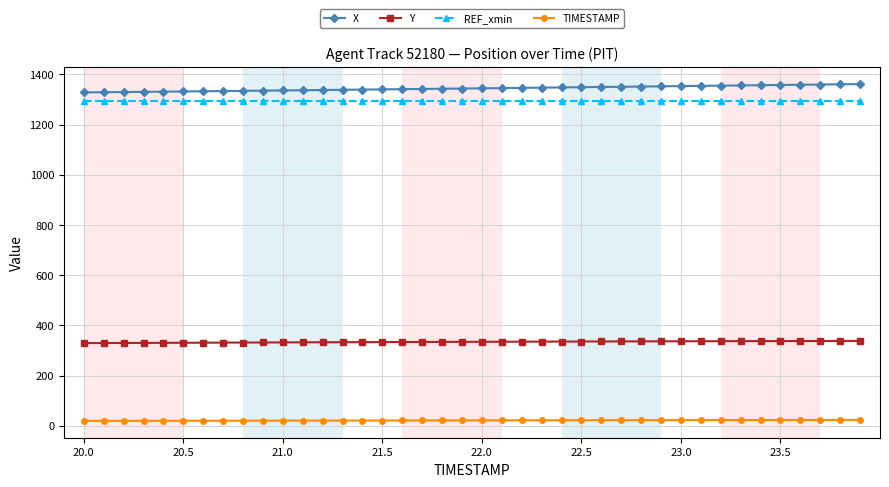

What is the value of the Y point at the 3rd from the left?

330.2